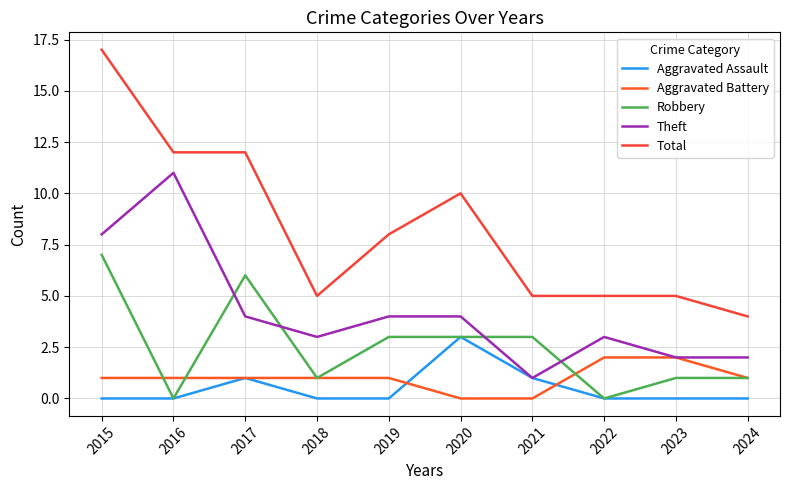

At which category is the sum across all series the highest?

2015